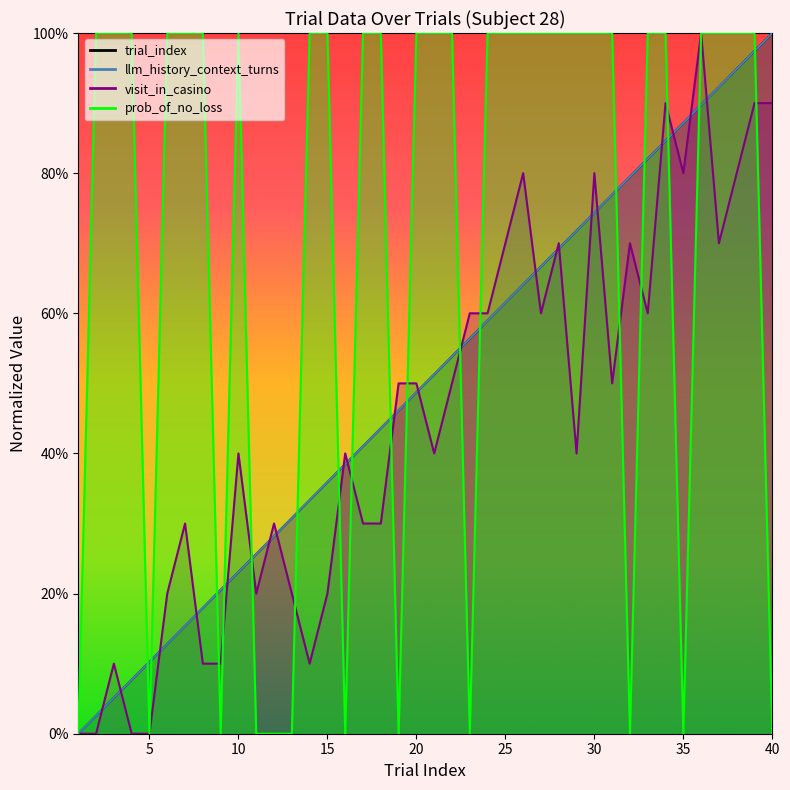

Between which two adjacent categories do visit_in_casino and llm_history_context_turns first intersect?

2 and 3